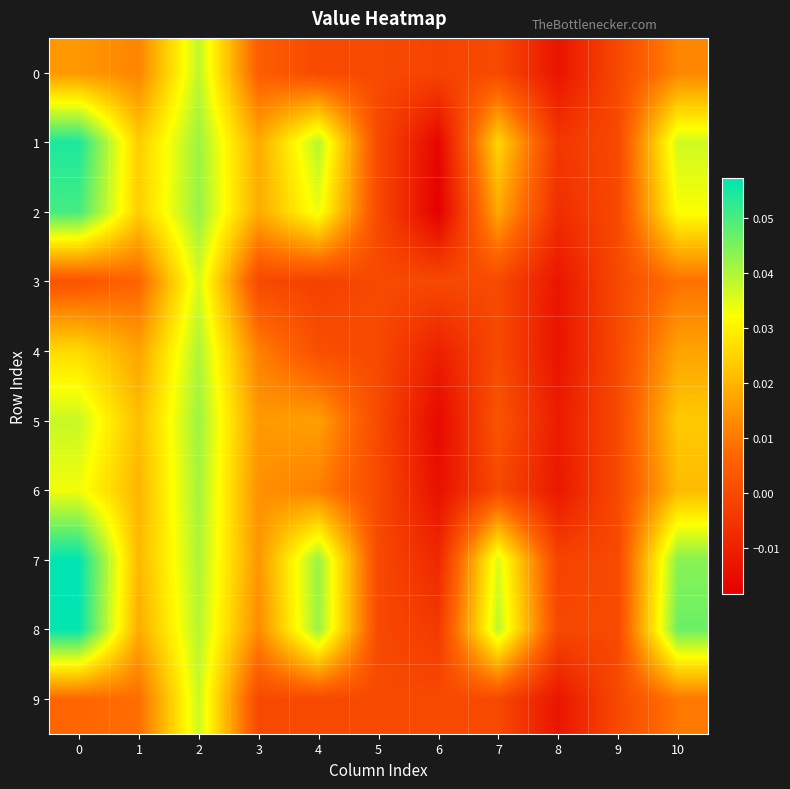

At 7, list the series in order from smallest to largest.

0, 3, 4, 6, 9, 5, 2, 1, 7, 8